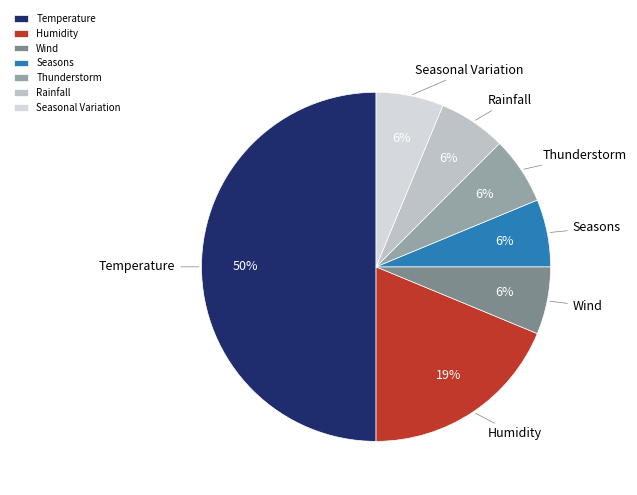

To the nearest percent, what is the difference between the Temperature and Humidity slice percentages?

31%